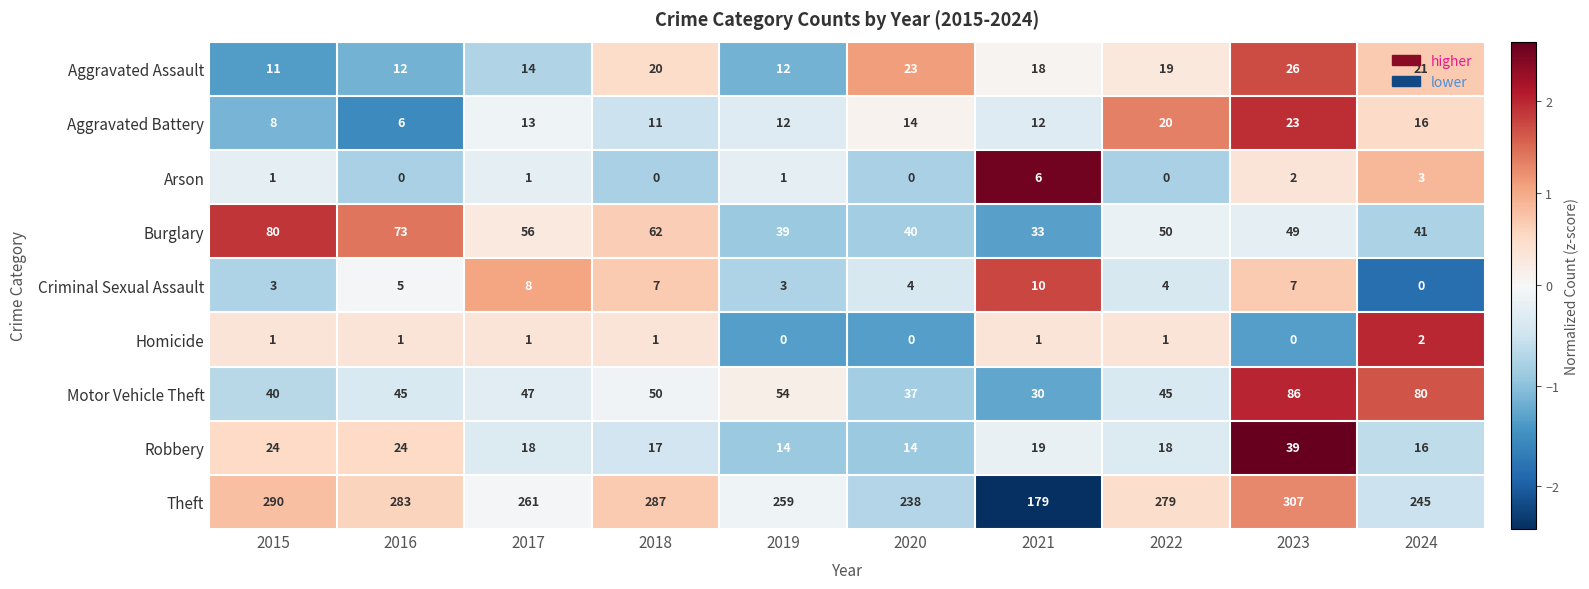

Which series has the largest total across all categories?

Theft